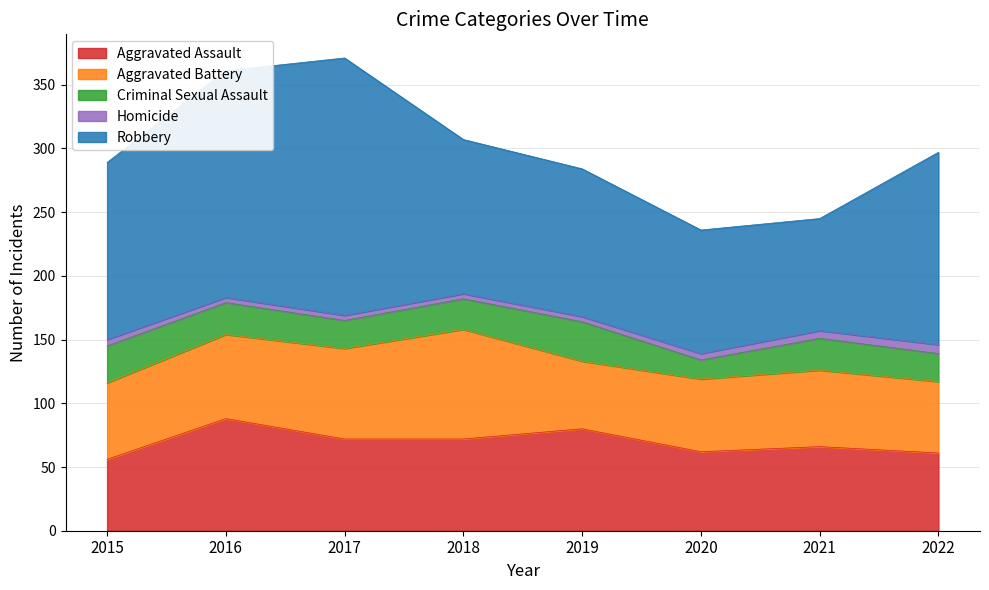

At which category is the sum across all series the highest?

2017